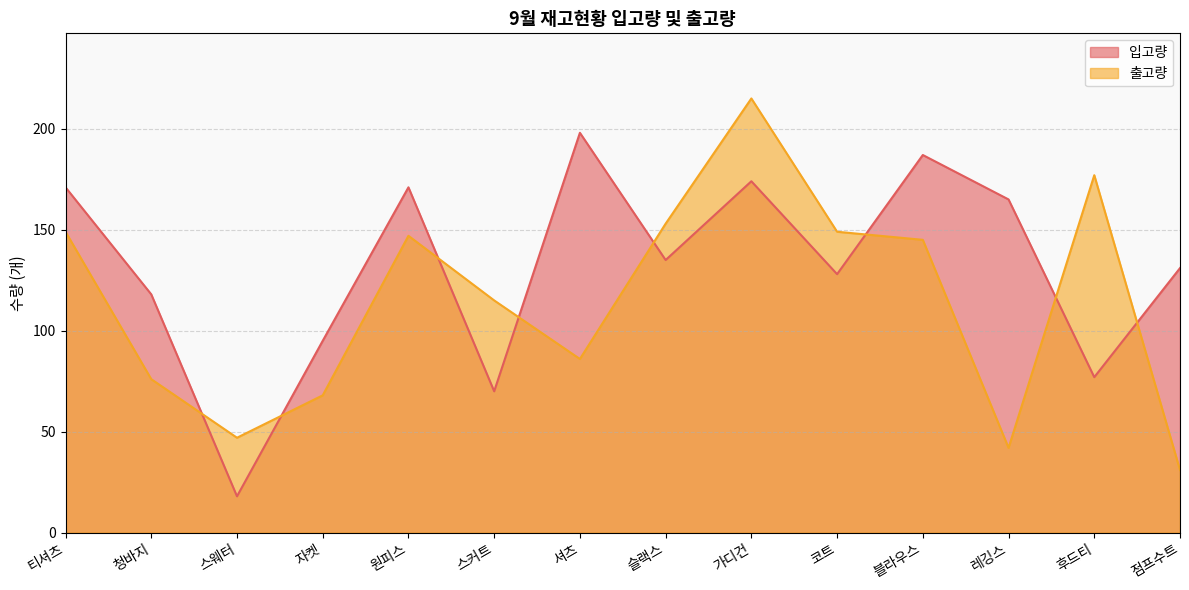

What is the sum of all 입고량 values?

1838